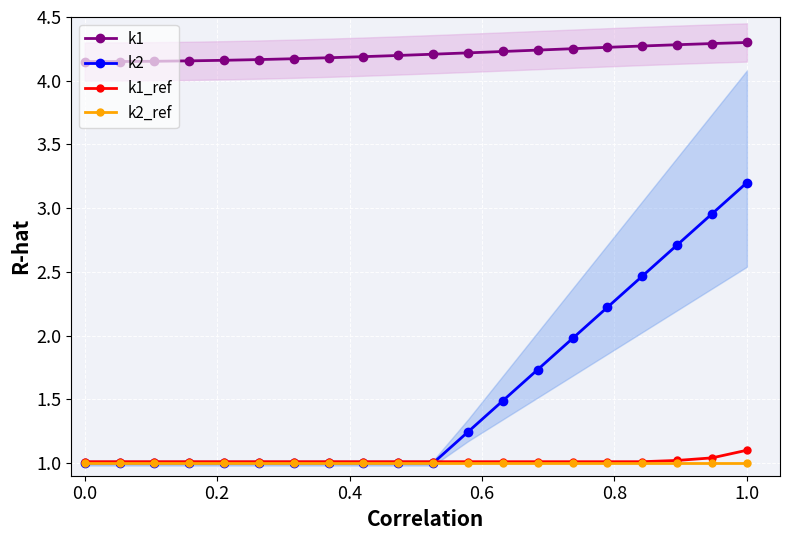

Which series has the largest range (max minus min)?

k2